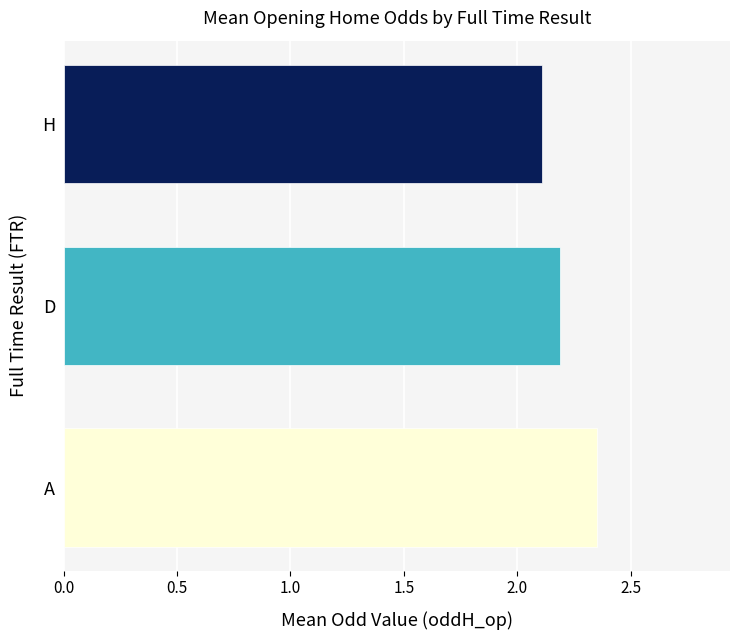

List the labels in order of value, smallest first.

H, D, A